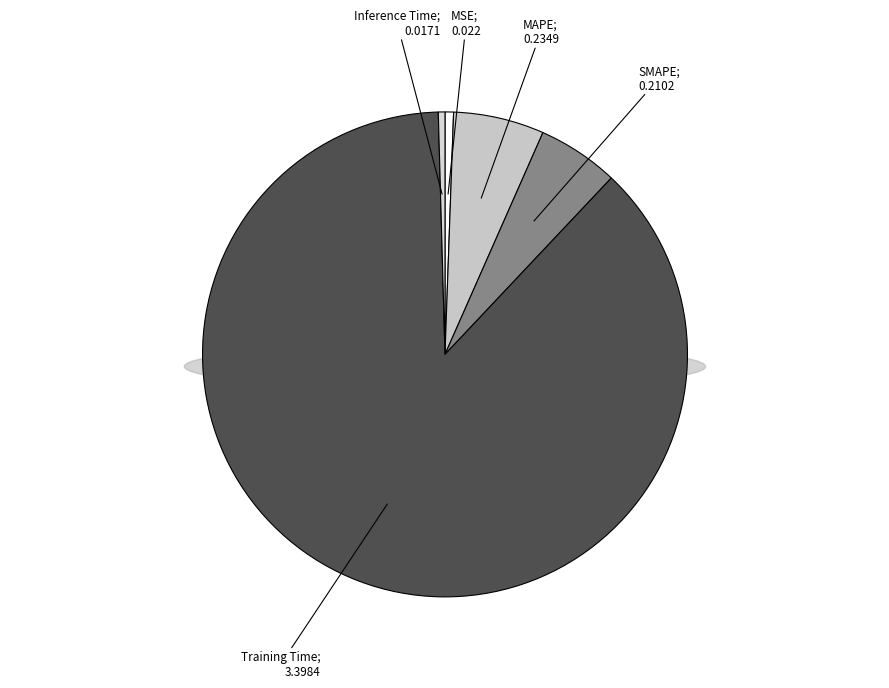

To the nearest percent, what is the difference between the SMAPE and MSE slice percentages?

5%